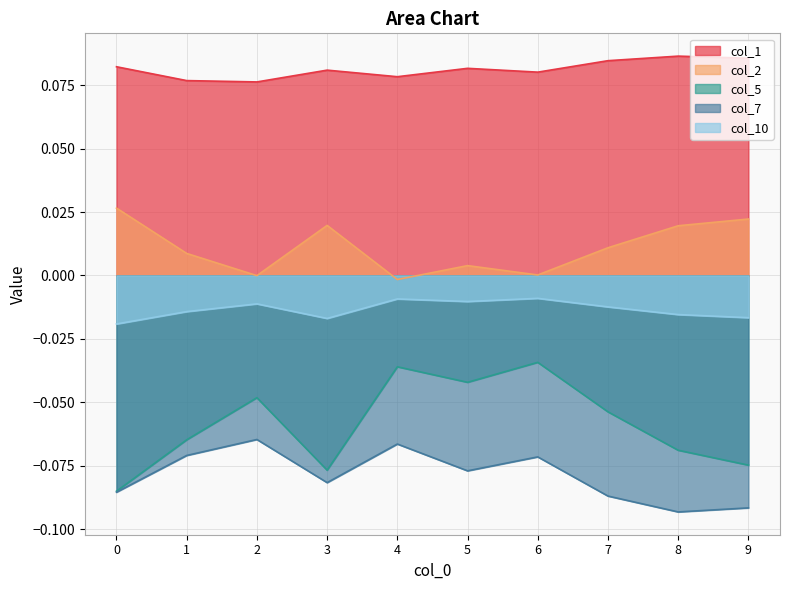

Reading right to left, list all the values displayed in this chart.

col_1: 9=0.1	8=0.1	7=0.1	6=0.1	5=0.1	4=0.1	3=0.1	2=0.1	1=0.1	0=0.1
col_2: 9=0.0	8=0.0	7=0.0	6=0.0	5=0.0	4=-0.0	3=0.0	2=-0.0	1=0.0	0=0.0
col_5: 9=-0.1	8=-0.1	7=-0.1	6=-0.0	5=-0.0	4=-0.0	3=-0.1	2=-0.0	1=-0.1	0=-0.1
col_7: 9=-0.1	8=-0.1	7=-0.1	6=-0.1	5=-0.1	4=-0.1	3=-0.1	2=-0.1	1=-0.1	0=-0.1
col_10: 9=-0.0	8=-0.0	7=-0.0	6=-0.0	5=-0.0	4=-0.0	3=-0.0	2=-0.0	1=-0.0	0=-0.0